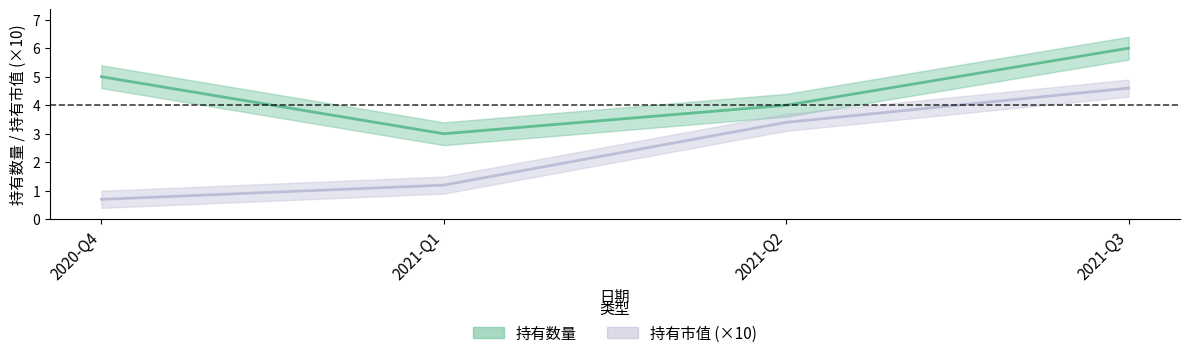

What position from the right is 2021-Q3?

1